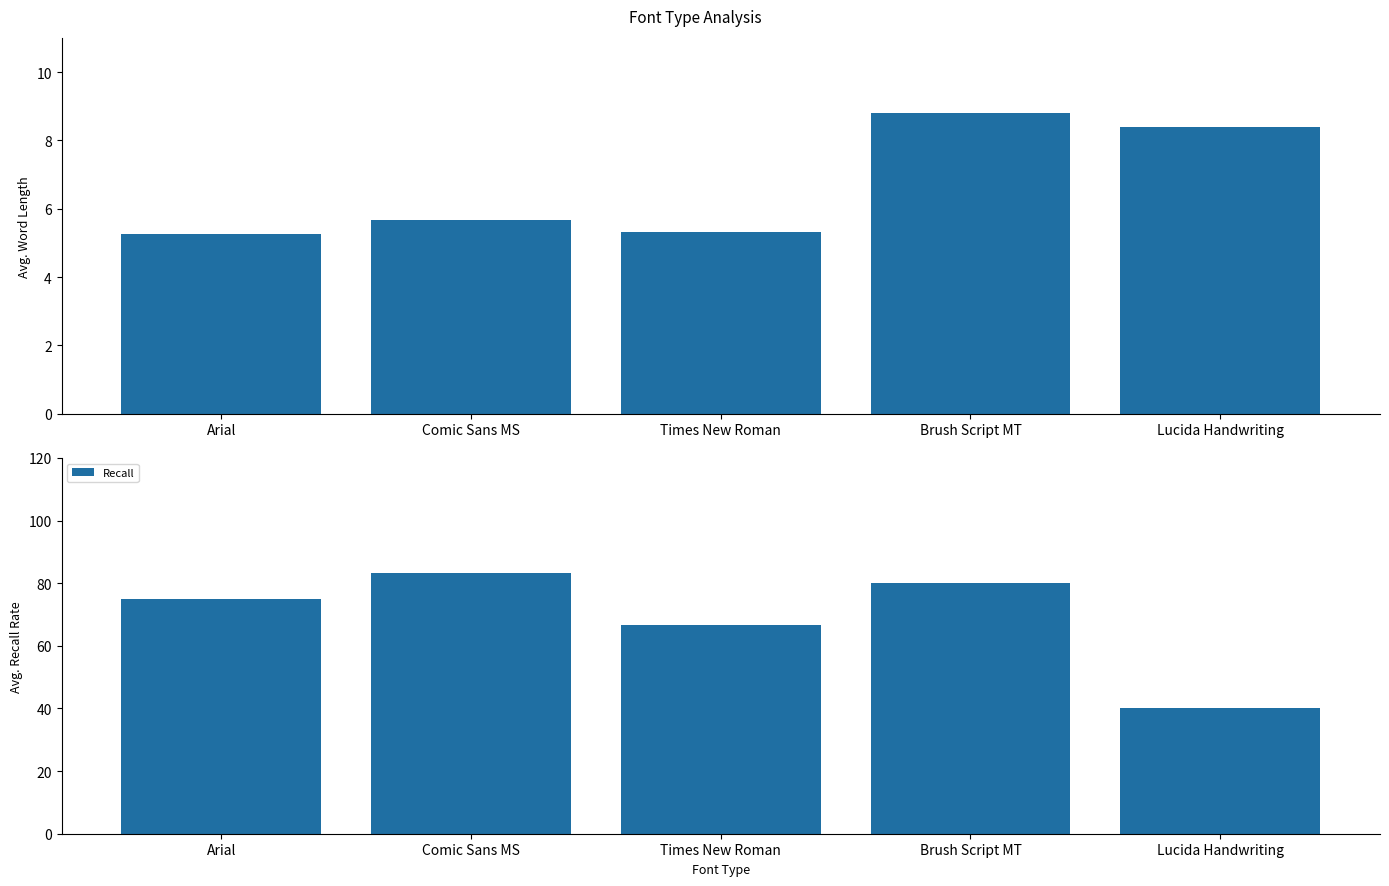

What is the lowest value of the Length series?

5.2